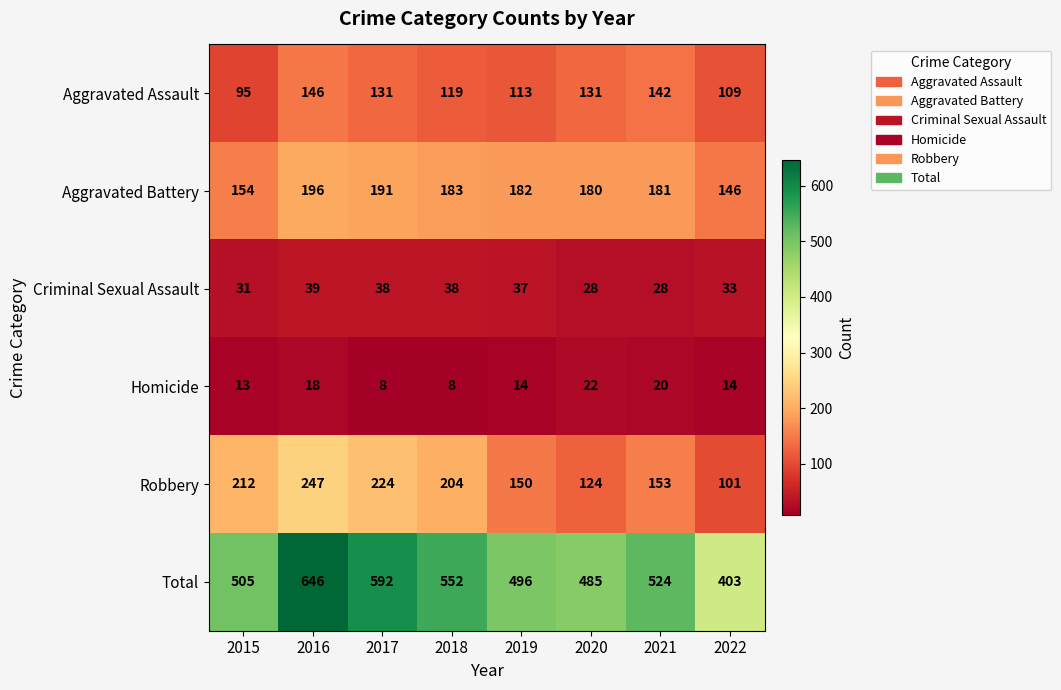

What is the total value across all series at 2015?

1010